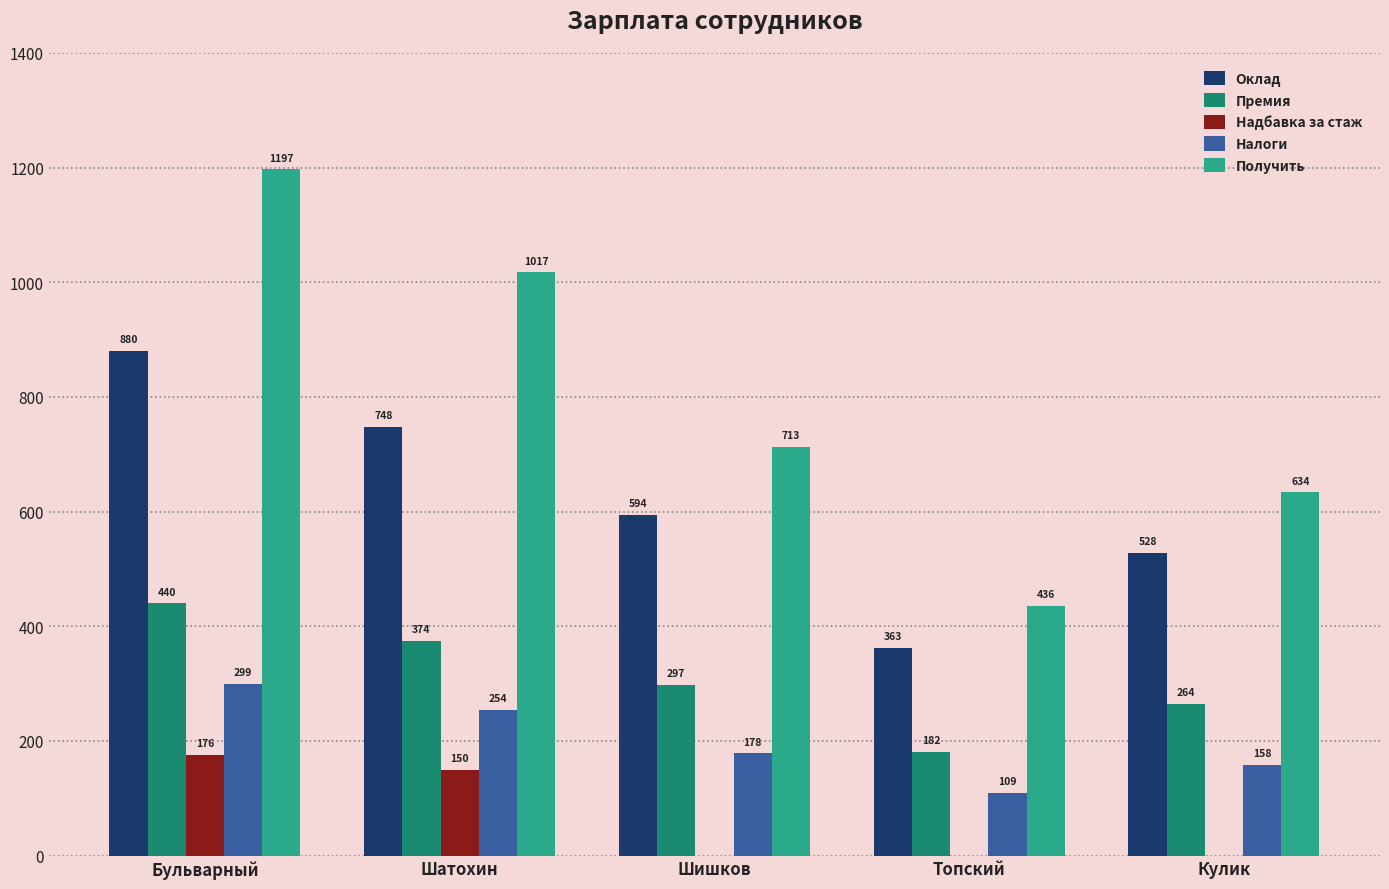

Which series has the widest spread of values?

Получить